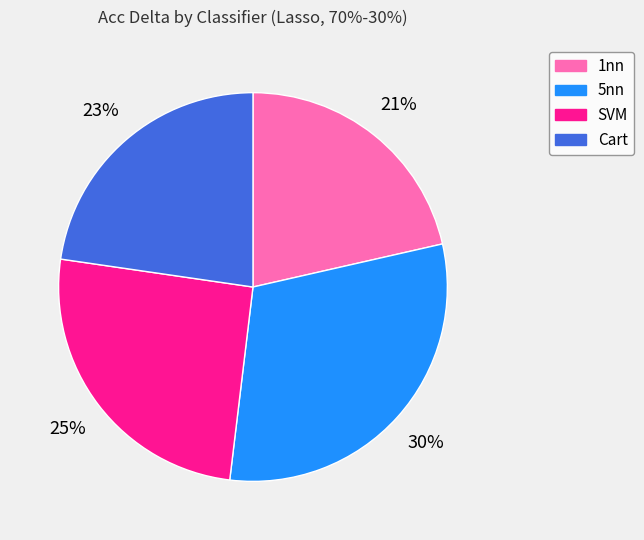

What is the ratio of the value at 1nn to the value at Cart?

0.9